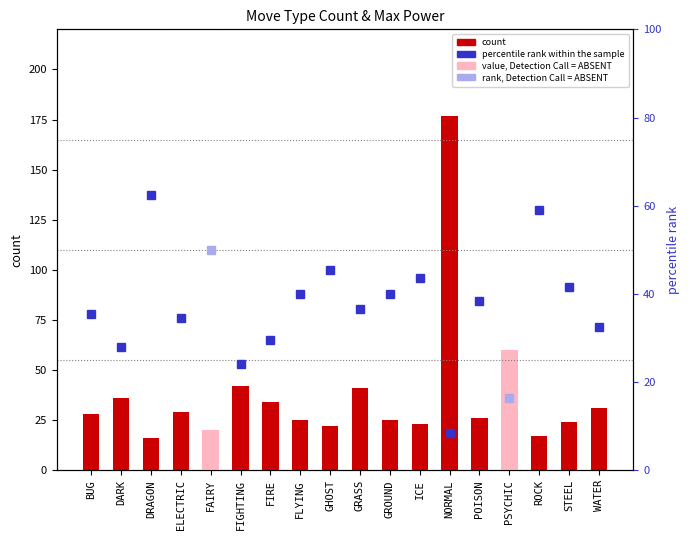

What is the minimum value shown in the chart?

16